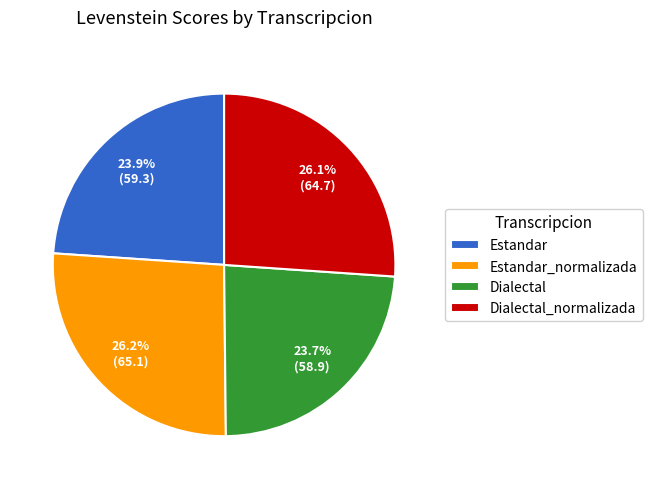

Do Estandar_normalizada and Dialectal together represent more than half of the pie?

No